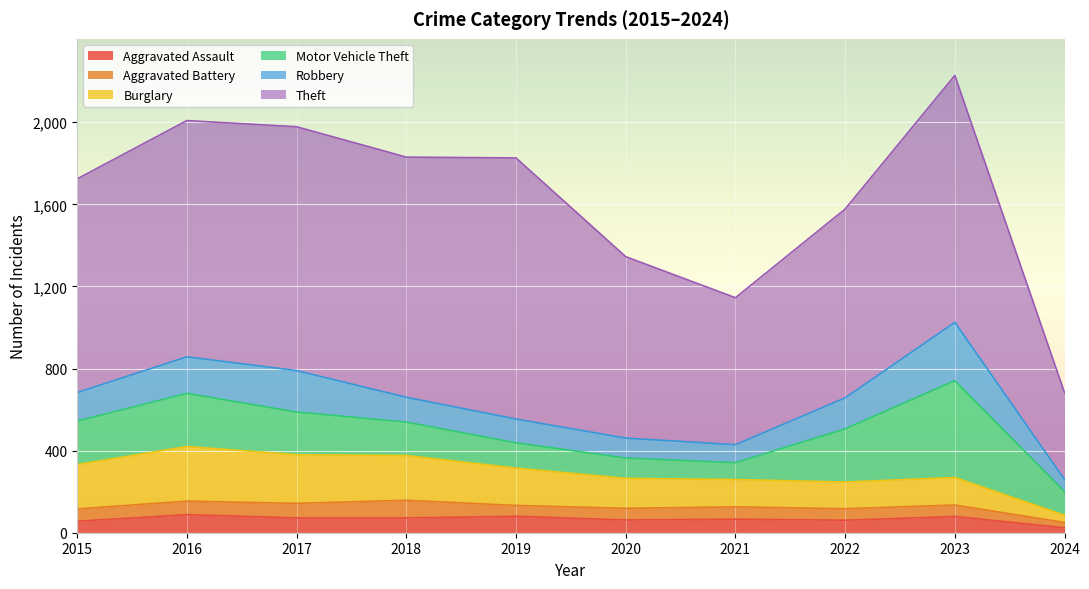

Reading right to left, what are all the values shown in this chart?

Aggravated Assault: 24	79	61	66	62	80	72	72	88	56
Aggravated Battery: 26	56	56	60	57	53	86	71	66	60
Burglary: 35	134	130	133	146	182	218	237	266	216
Motor Vehicle Theft: 115	472	259	82	99	123	163	208	259	212
Robbery: 59	284	151	88	97	116	121	202	178	139
Theft: 423	1203	920	716	884	1272	1170	1188	1151	1041